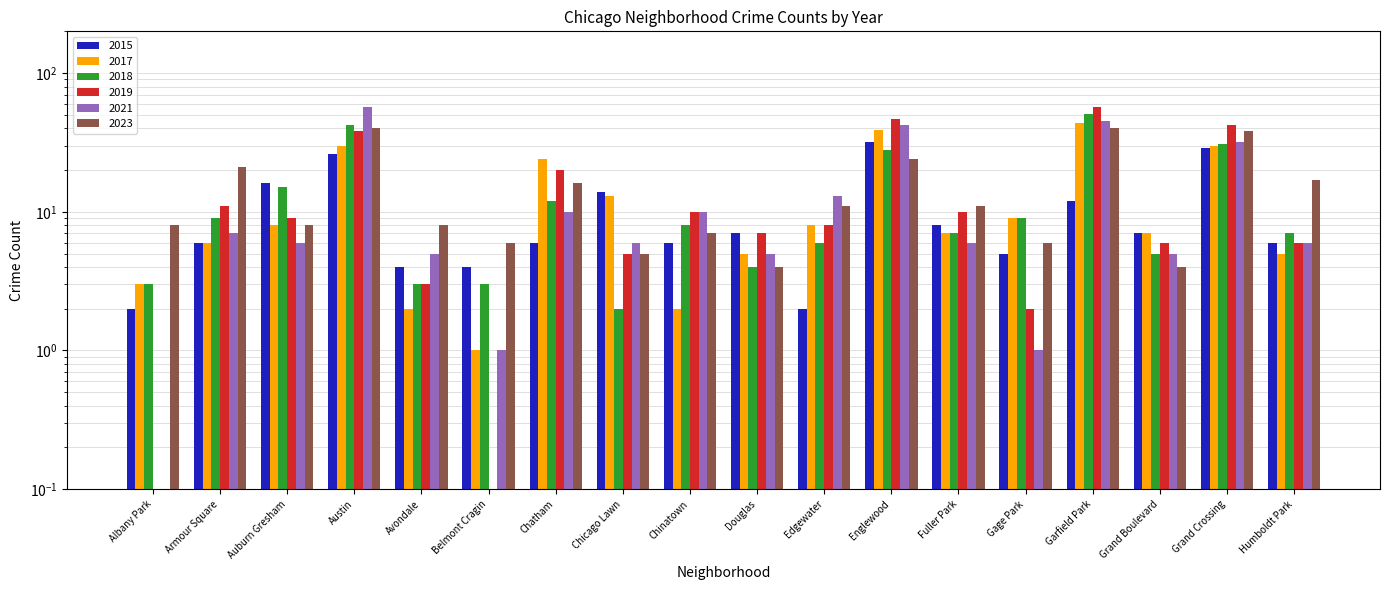

How many bars are there in total?

108